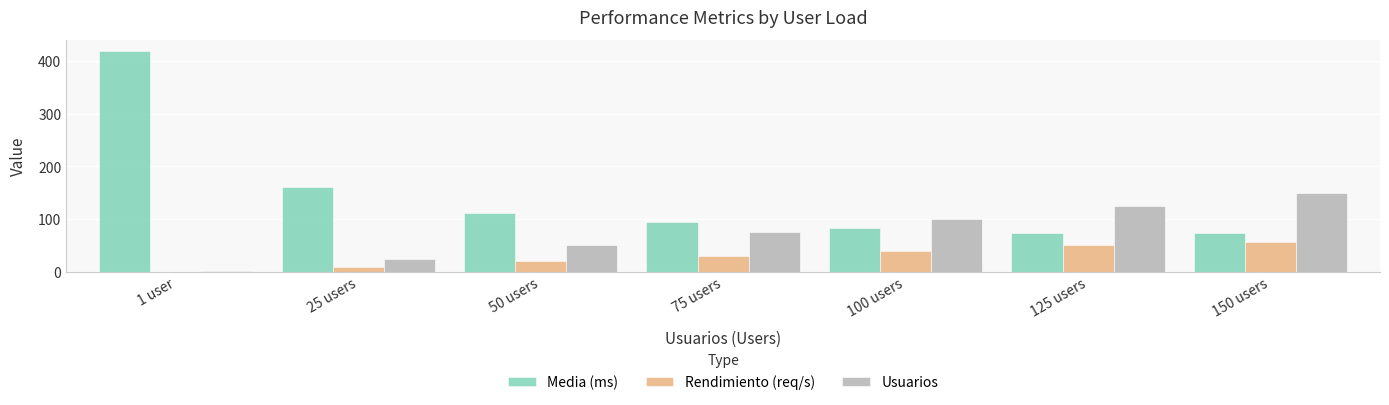

Where is Media (ms) nearest to the value 246?

25 users